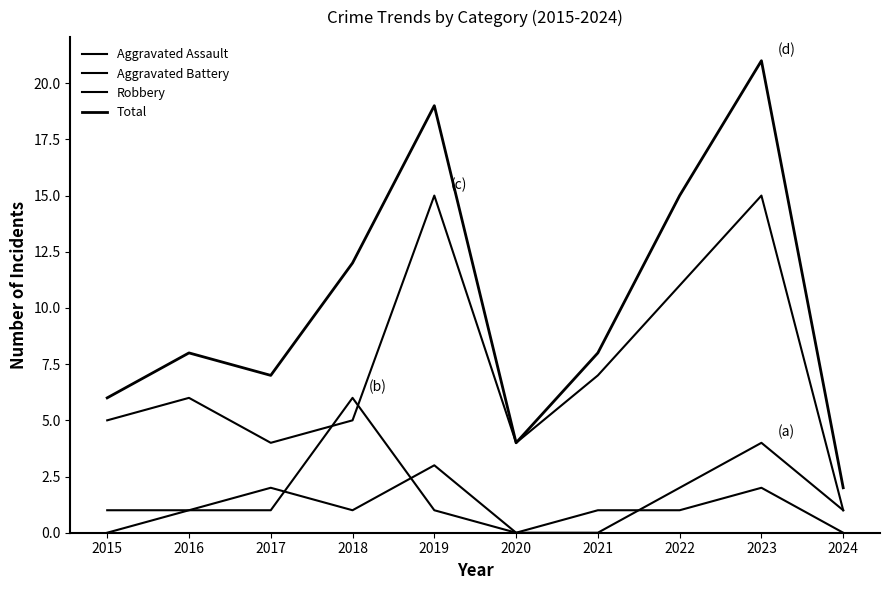

Between 2020 and 2022, which is larger?

2022